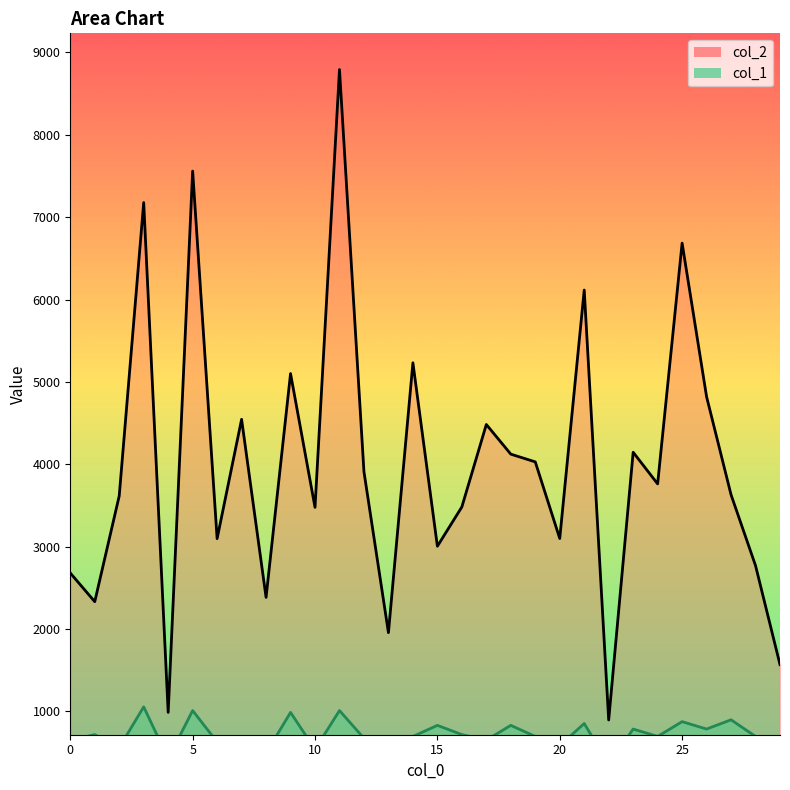

What is the total value across all series at 26?

5605.7